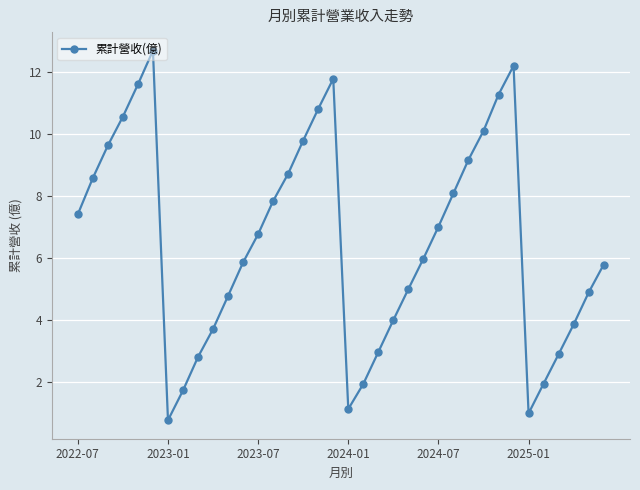

What is the value of the 33rd point from the left?

2.9